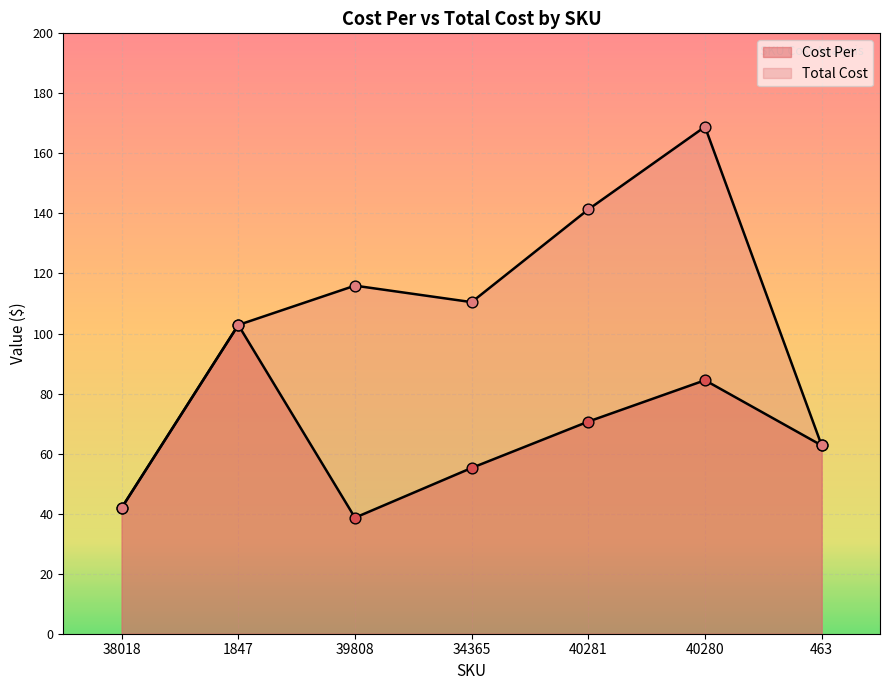

What is the total value across all series at 40280?

253.3